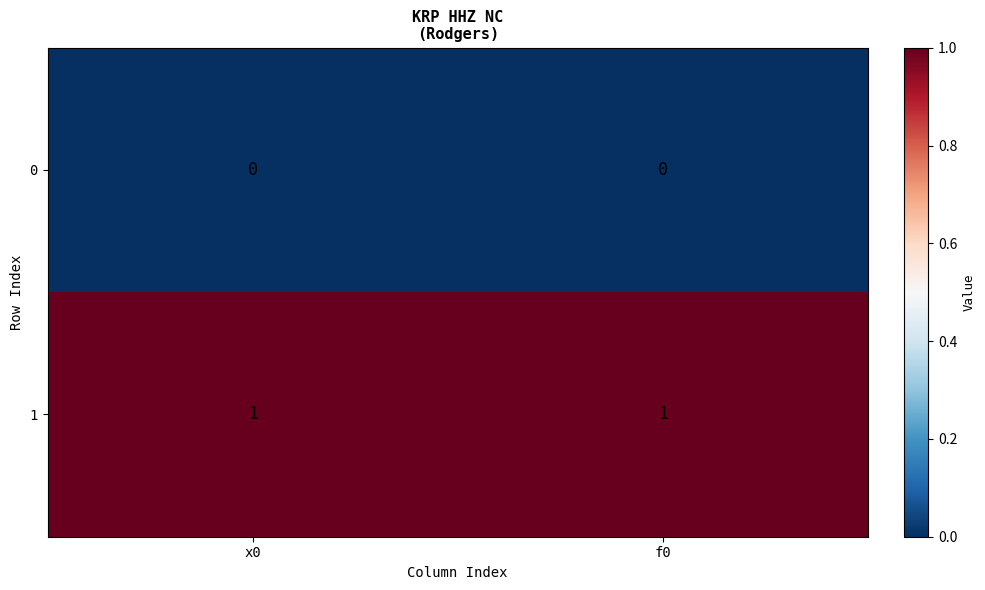

True or false: 0 has a value of 0 at x0.

True